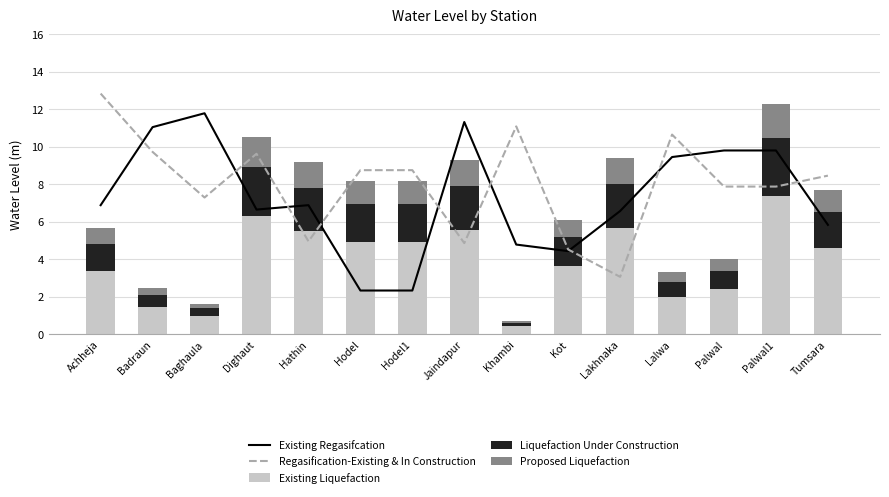

Is it true that Regasification-Existing & In Construction equals 5.0 at Hathin?

True